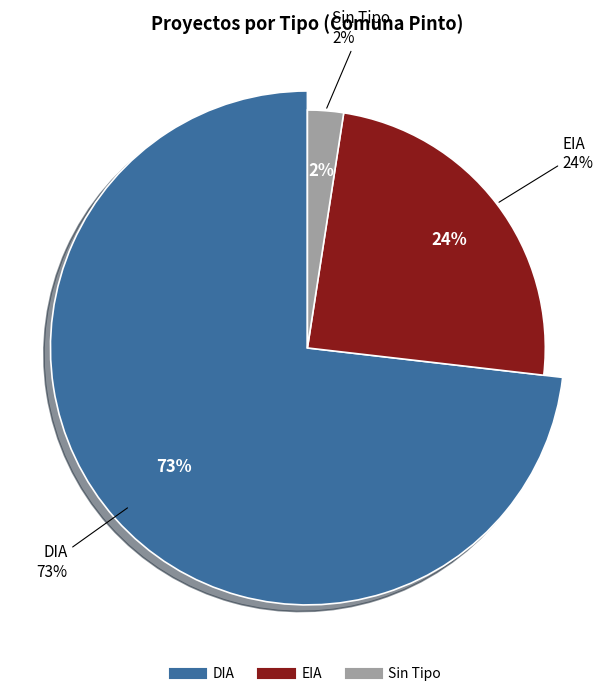

Which slice is the largest?

DIA